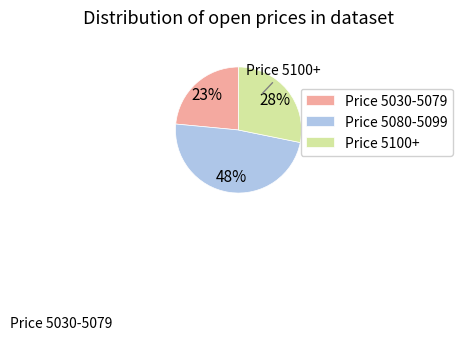

Is Price 5080-5099 the majority of the pie?

No